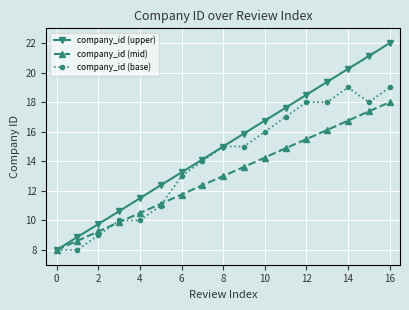

What is the greatest value displayed?

22.0